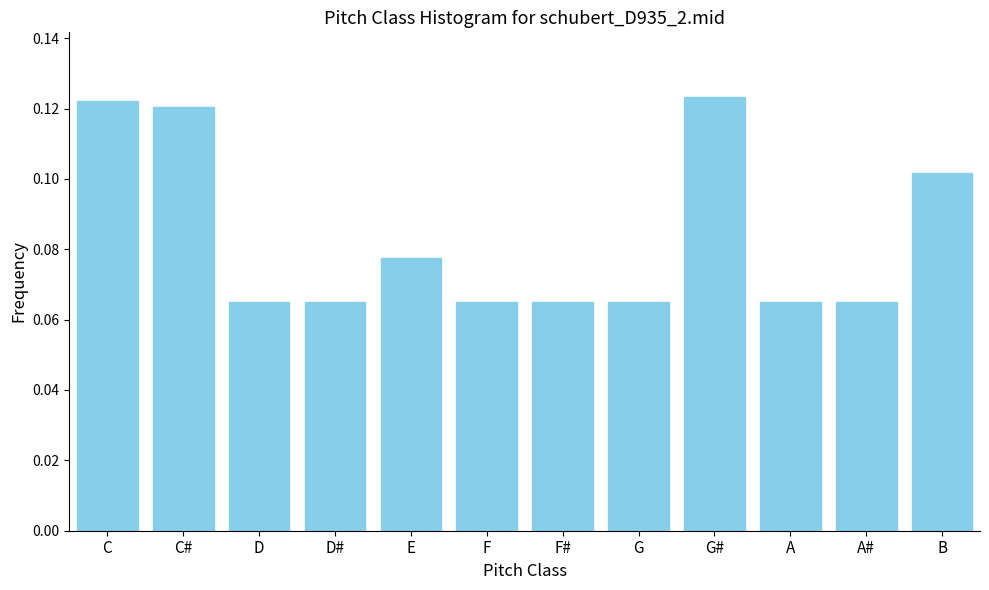

Which has a higher value, D# or C#?

C#